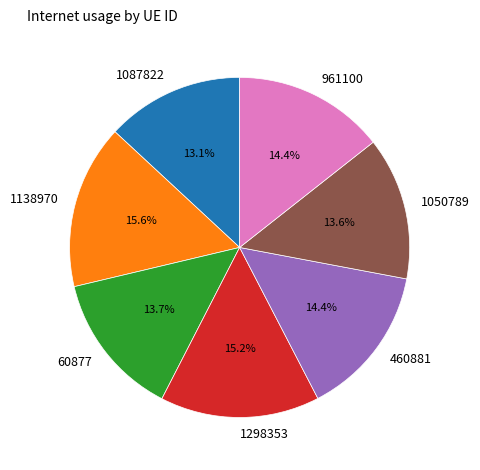

Combined, do 1087822 and 460881 account for over 50%?

No